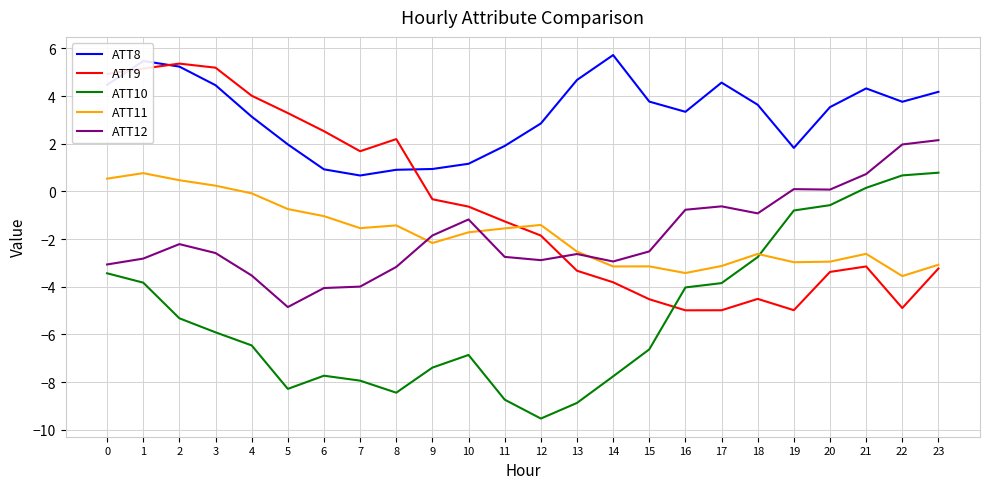

What is the average value of the ATT12 series?

-1.8